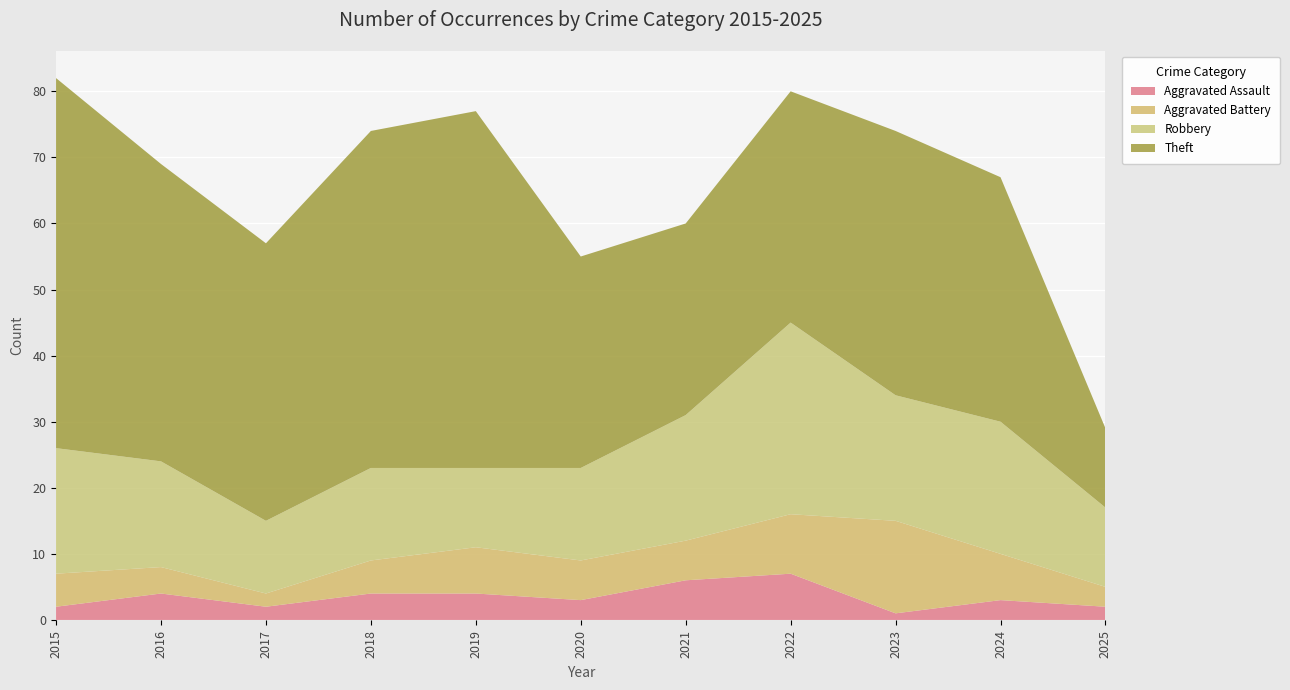

Reading left to right, what are all the values shown in this chart?

Aggravated Assault: 2015=2	2016=4	2017=2	2018=4	2019=4	2020=3	2021=6	2022=7	2023=1	2024=3	2025=2
Aggravated Battery: 2015=5	2016=4	2017=2	2018=5	2019=7	2020=6	2021=6	2022=9	2023=14	2024=7	2025=3
Robbery: 2015=19	2016=16	2017=11	2018=14	2019=12	2020=14	2021=19	2022=29	2023=19	2024=20	2025=12
Theft: 2015=56	2016=45	2017=42	2018=51	2019=54	2020=32	2021=29	2022=35	2023=40	2024=37	2025=12